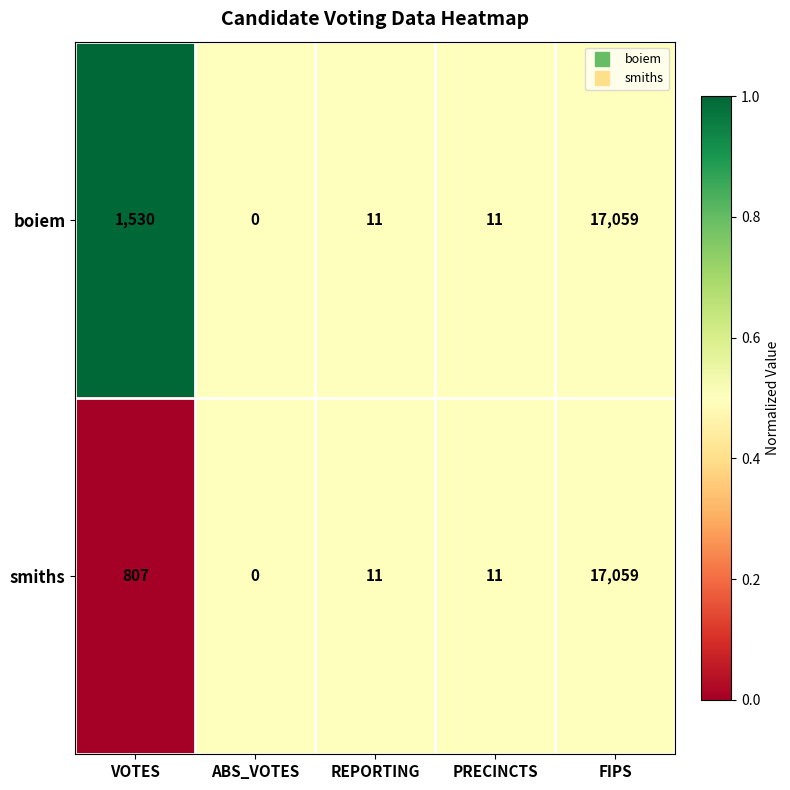

At which label is smiths closest to 8529?

VOTES